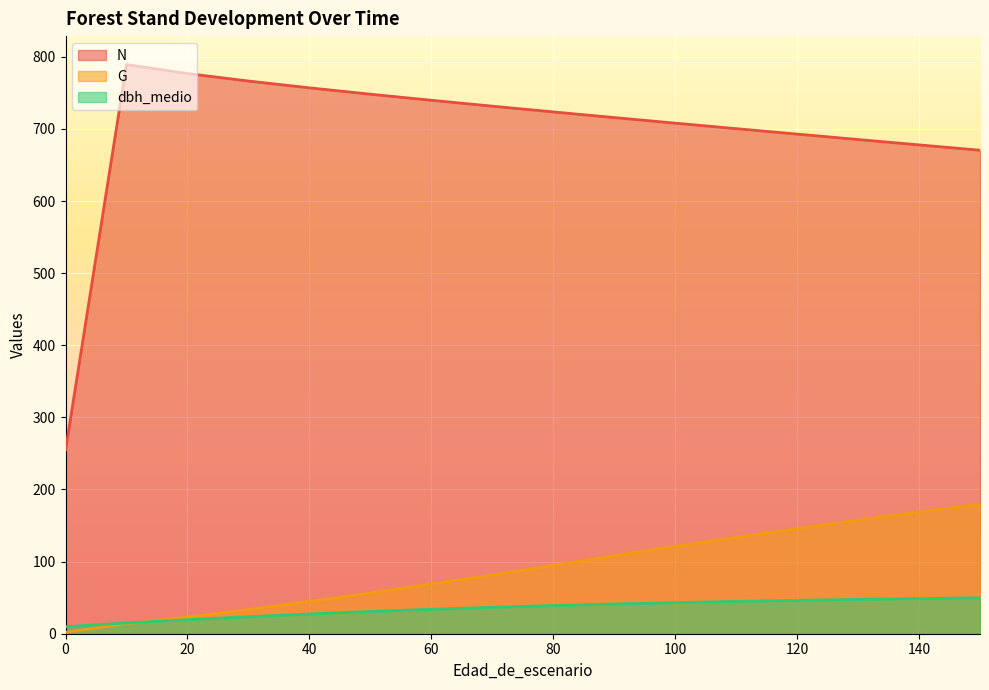

The N series shows 1090.4 at 120. True or false?

False